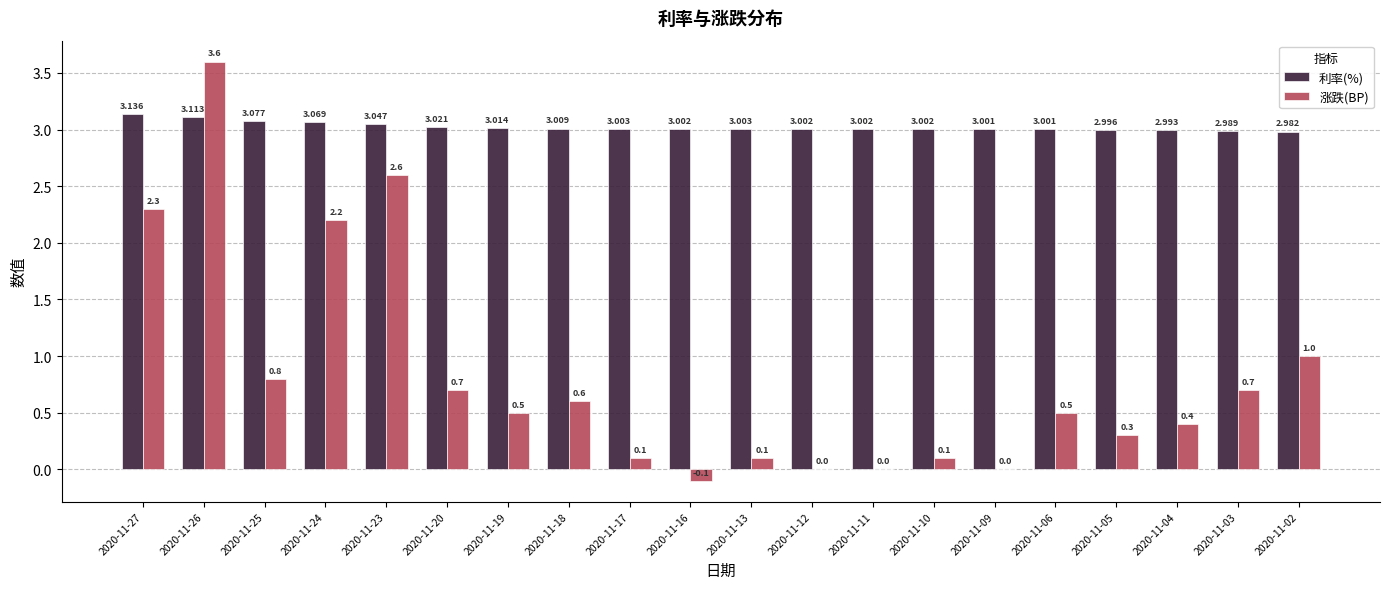

Is the value of 利率(%) at 2020-11-10 greater than the value of 涨跌(BP) at 2020-11-23?

Yes